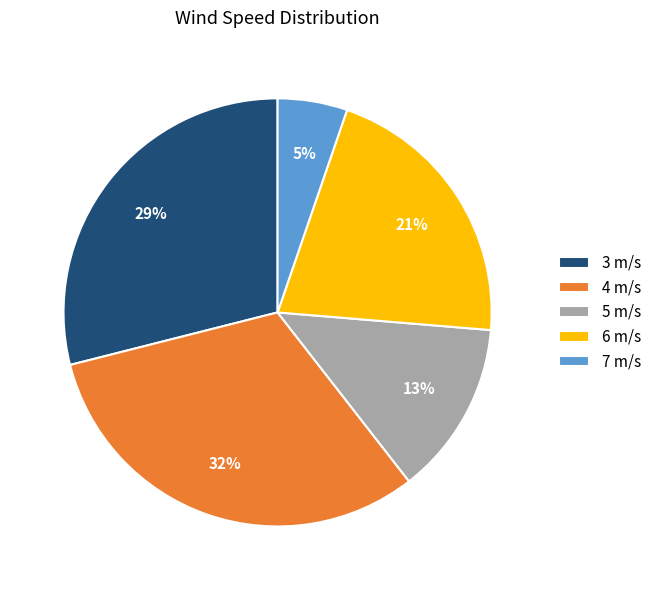

How many slices are in this pie chart?

5